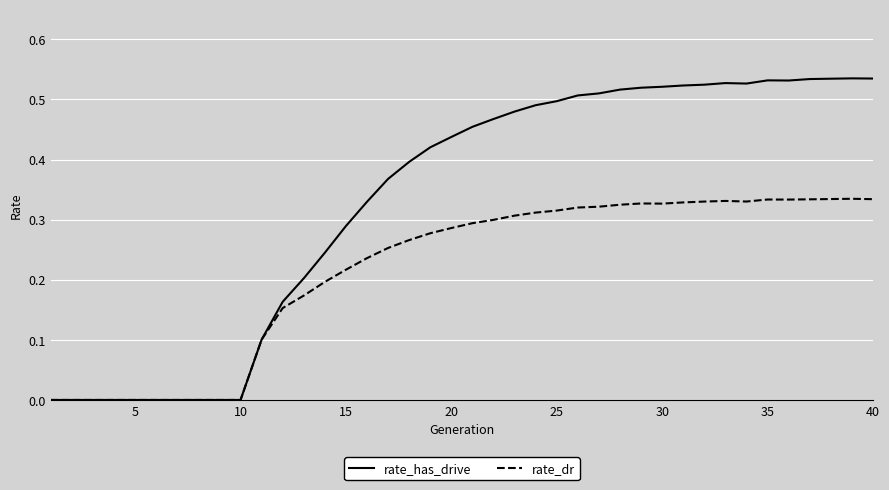

What is the sum of all rate_dr values?

8.6